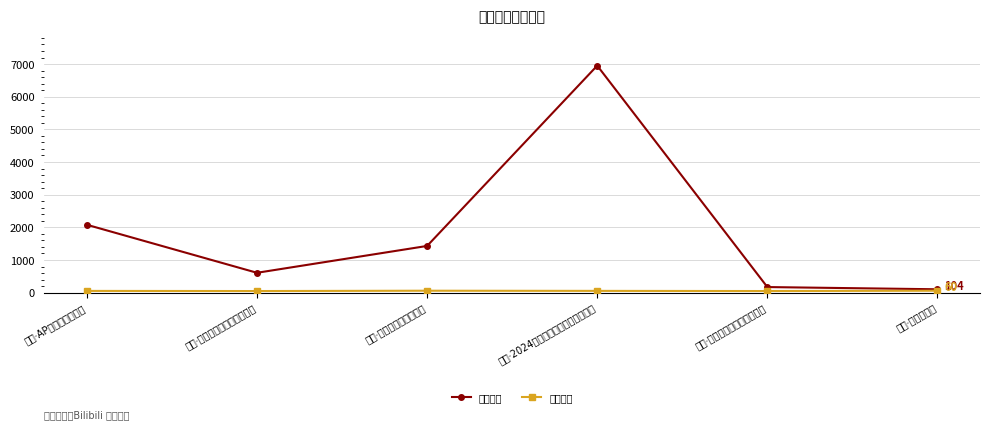

At which category is the sum across all series the highest?

南宁·2024良牙动漫冬季盛典（冬典）